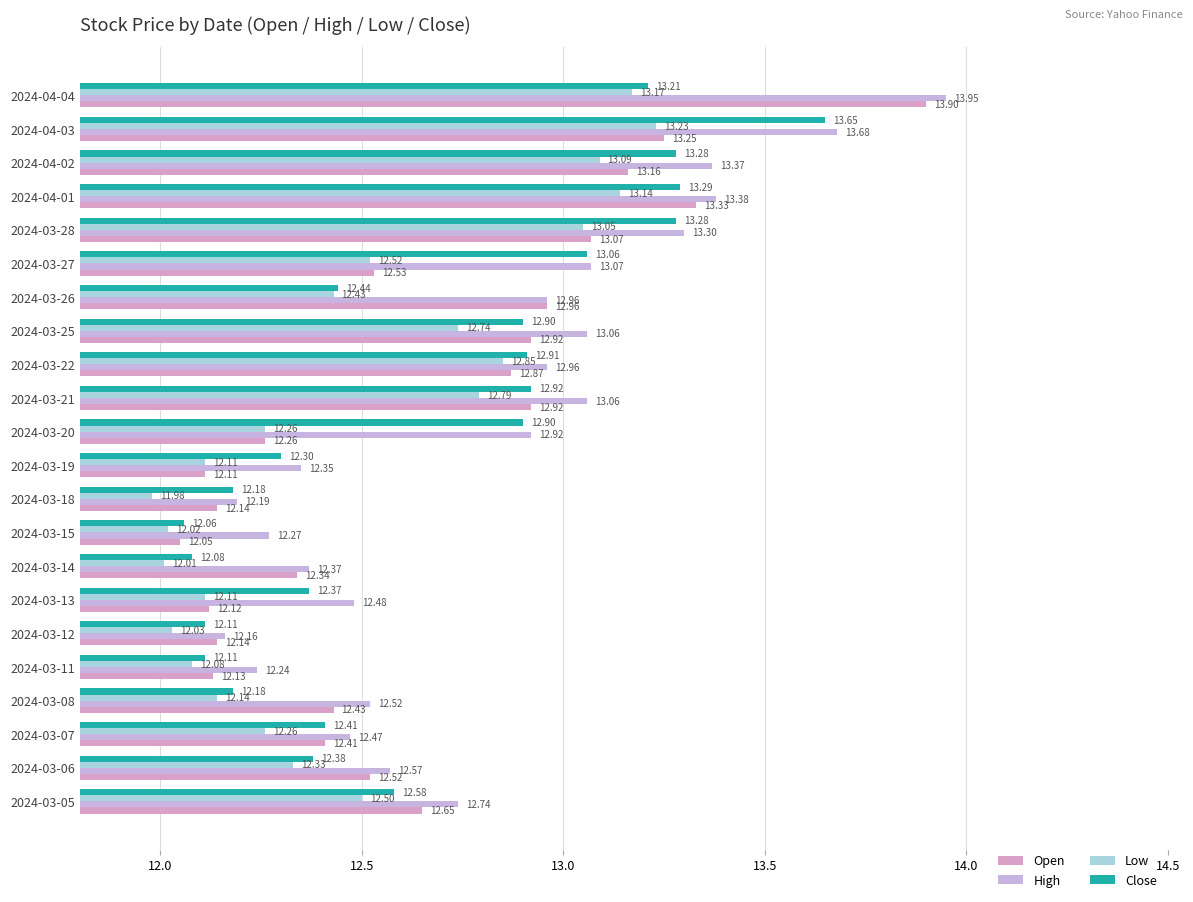

How many values in the Low series exceed 12?

21